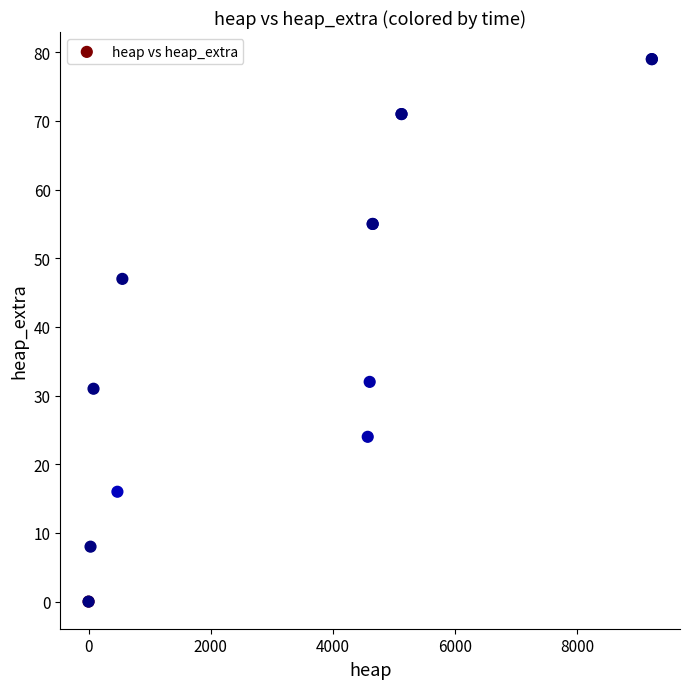

What Y value in the scatter plot is closest to 39?

32